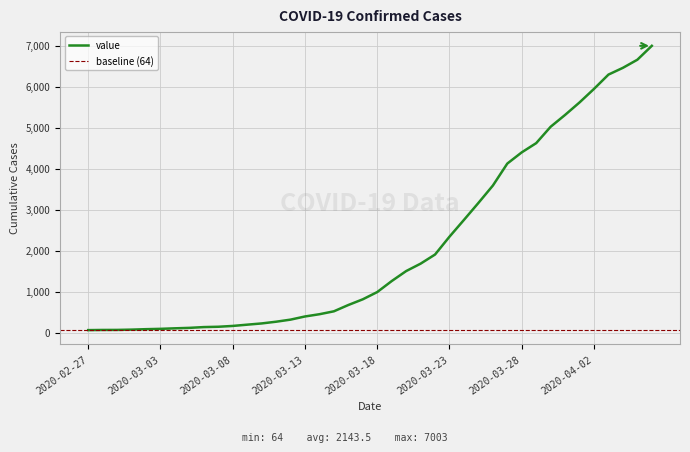

Where is the data nearest to the value 3533?

2020-03-26